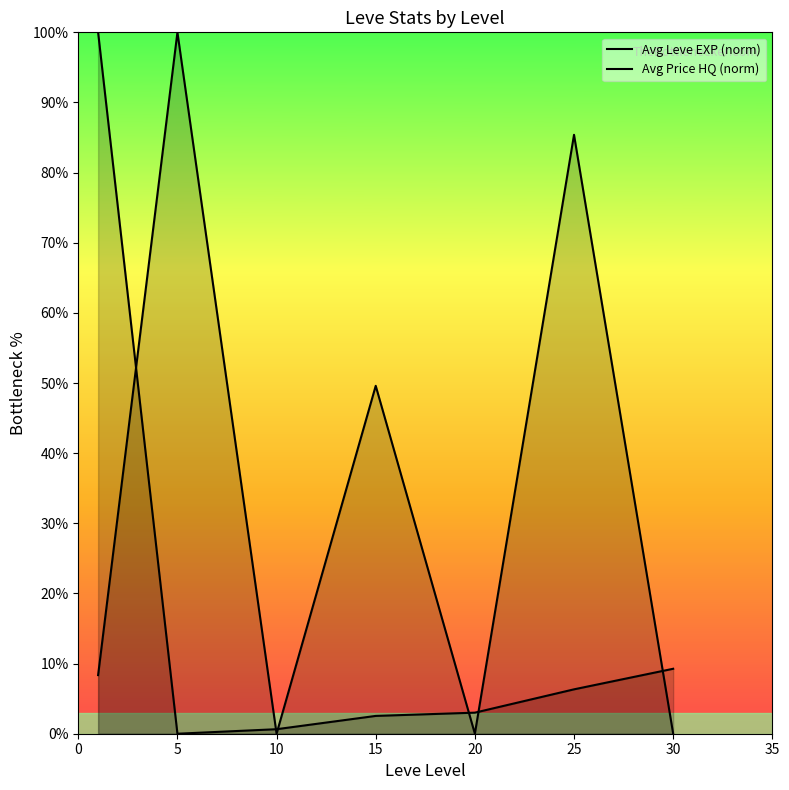

At how many categories does at least one series exceed 88?

2